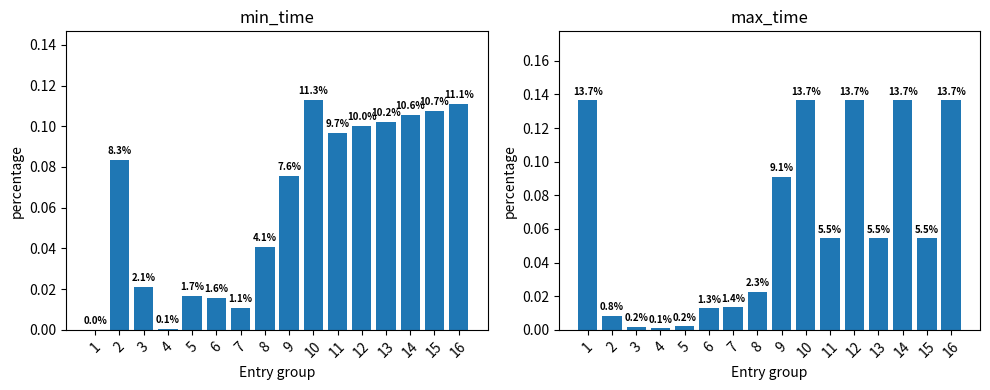

What is the value of the min_time bar at the 14th from the left?

0.1